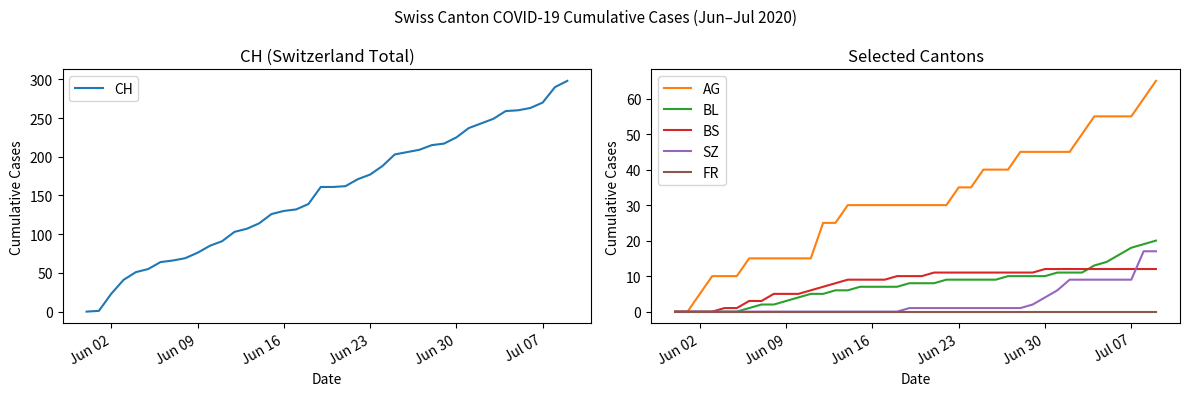

What is the sum of all CH values?

6137